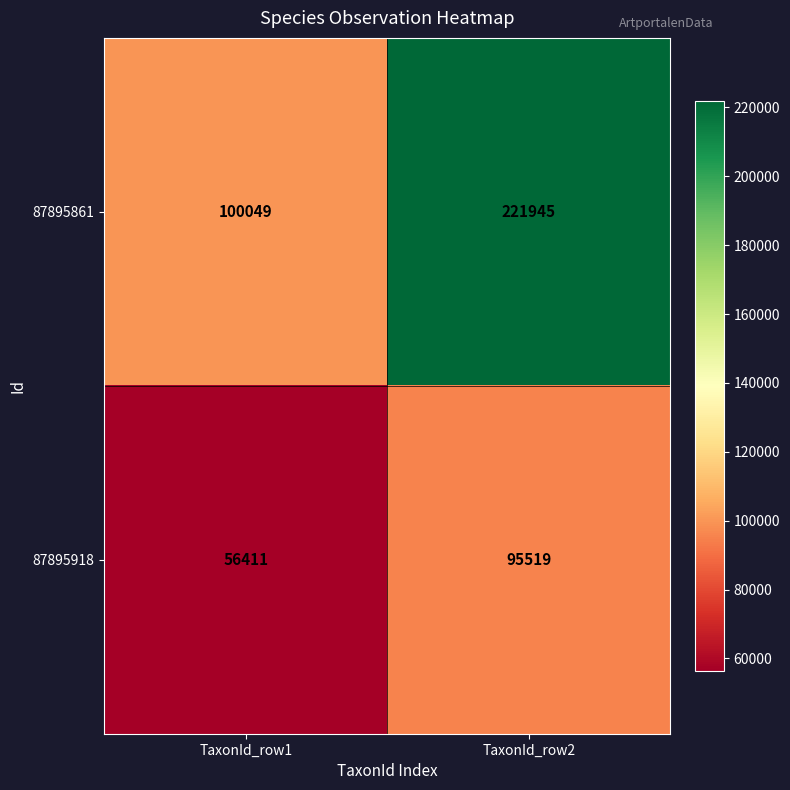

What is the total value across all series at TaxonId_row1?

156460